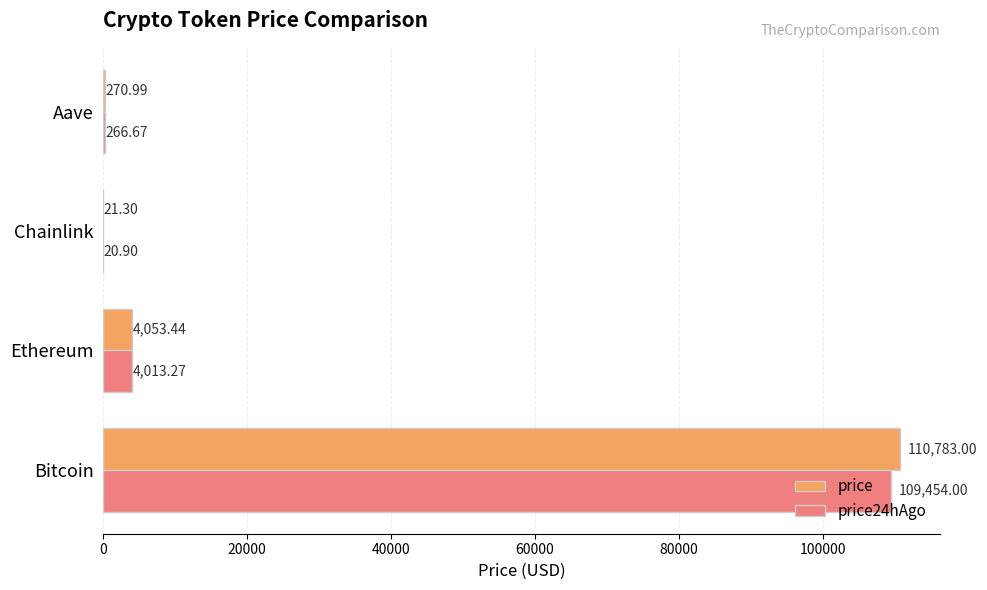

At which category does the chart reach its peak across all series?

Bitcoin